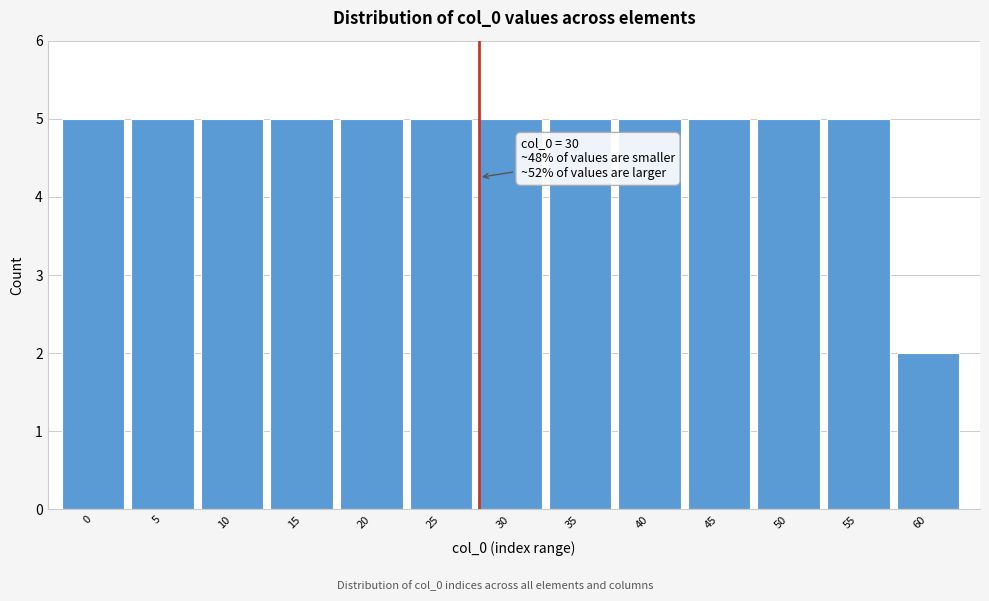

Reading left to right, list all the values displayed in this chart.

5	5	5	5	5	5	5	5	5	5	5	5	2